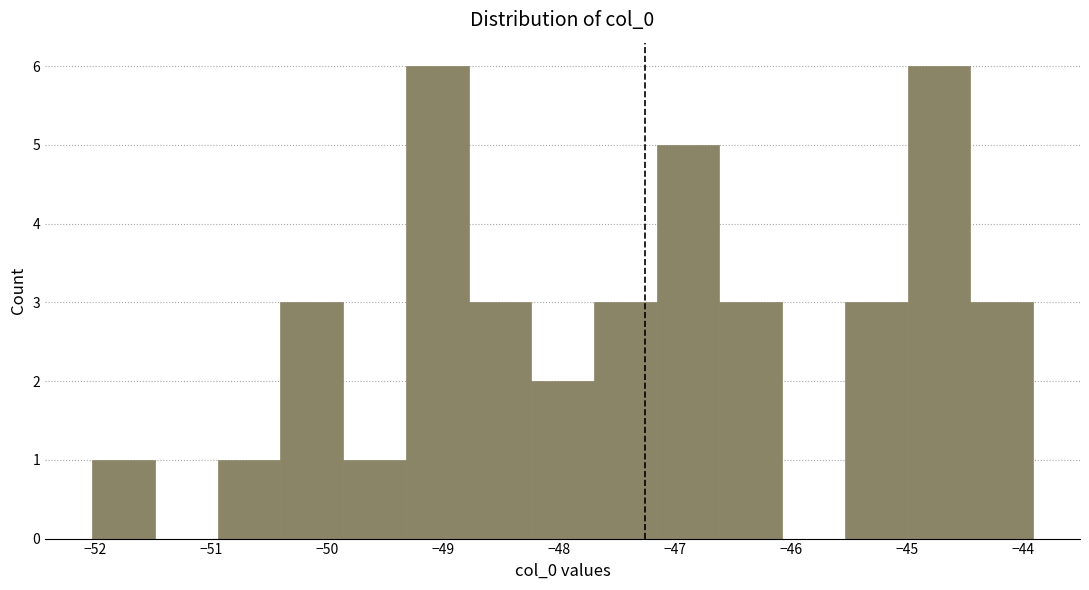

Reading left to right, list every bar in this chart as the range it spans on the x-axis followed by its height. Neither the bar edges nor the heights are printed on the chart, so give them approximately, as read against the axes.

-52.0 to -51.5: 1
-51.5 to -50.9: 0
-50.9 to -50.4: 1
-50.4 to -49.9: 3
-49.9 to -49.3: 1
-49.3 to -48.8: 6
-48.8 to -48.2: 3
-48.2 to -47.7: 2
-47.7 to -47.2: 3
-47.2 to -46.6: 5
-46.6 to -46.1: 3
-46.1 to -45.5: 0
-45.5 to -45.0: 3
-45.0 to -44.5: 6
-44.5 to -43.9: 3